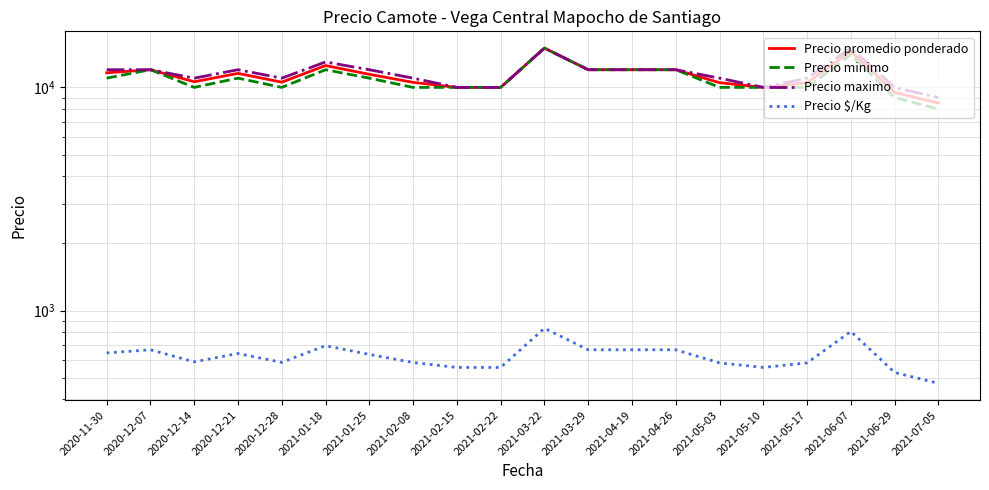

At which label is Precio maximo closest to 12000?

2020-11-30